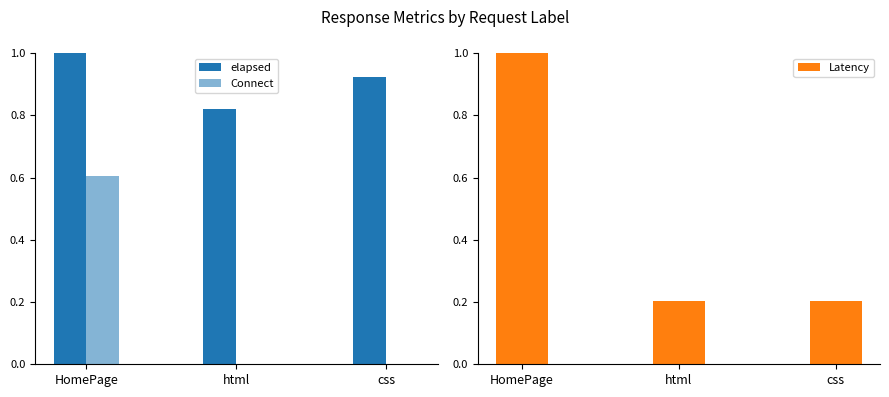

True or false: Latency has a value of 0.2 at html.

True